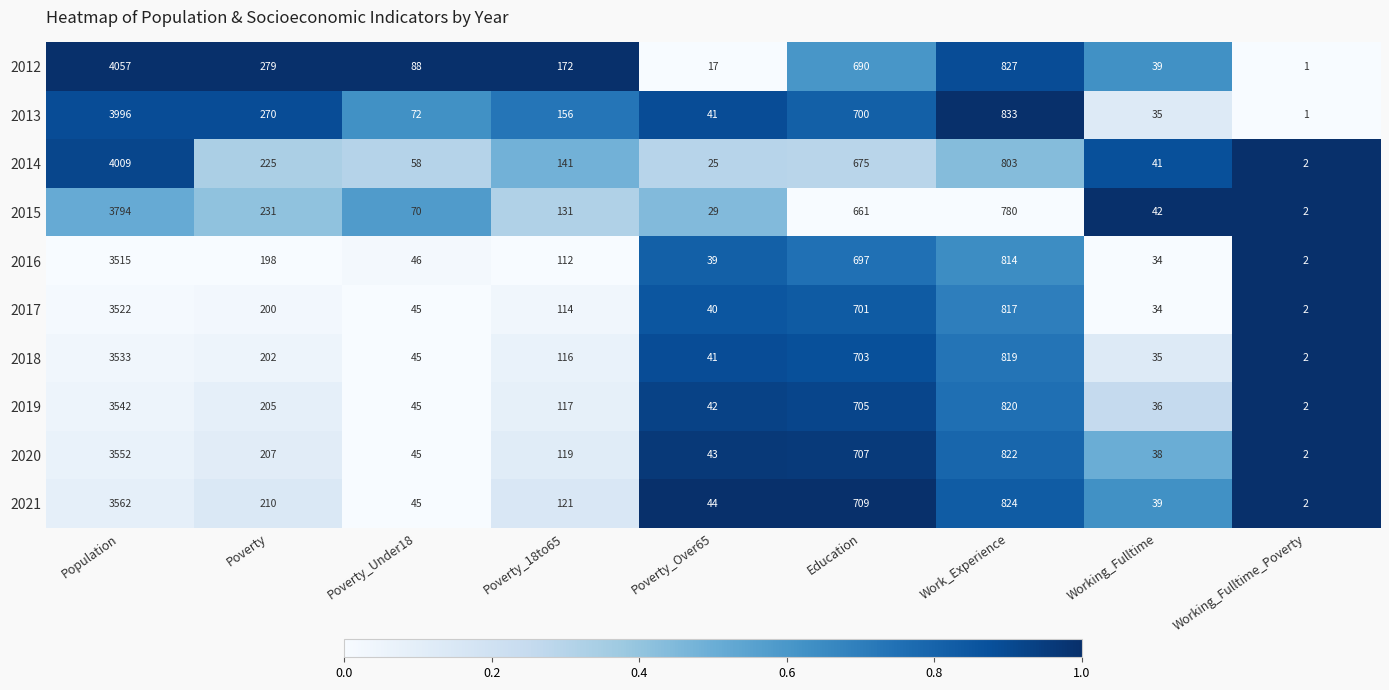

At which category does the chart reach its peak across all series?

Population